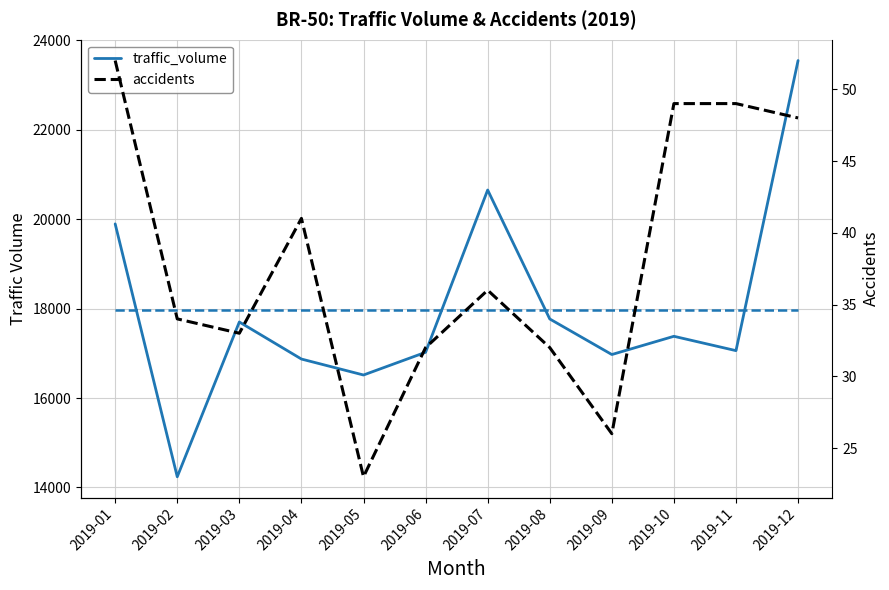

The value of accidents at 2019-05 is 41.2. True or false?

False